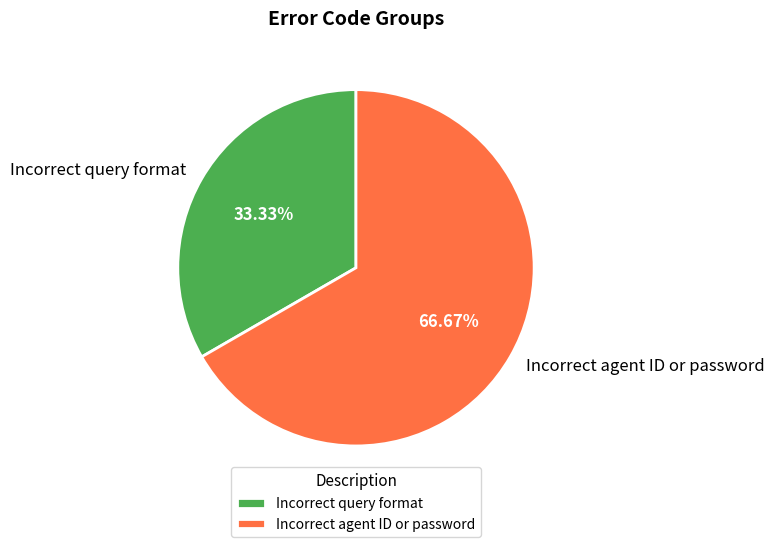

How many slices are in this pie chart?

2